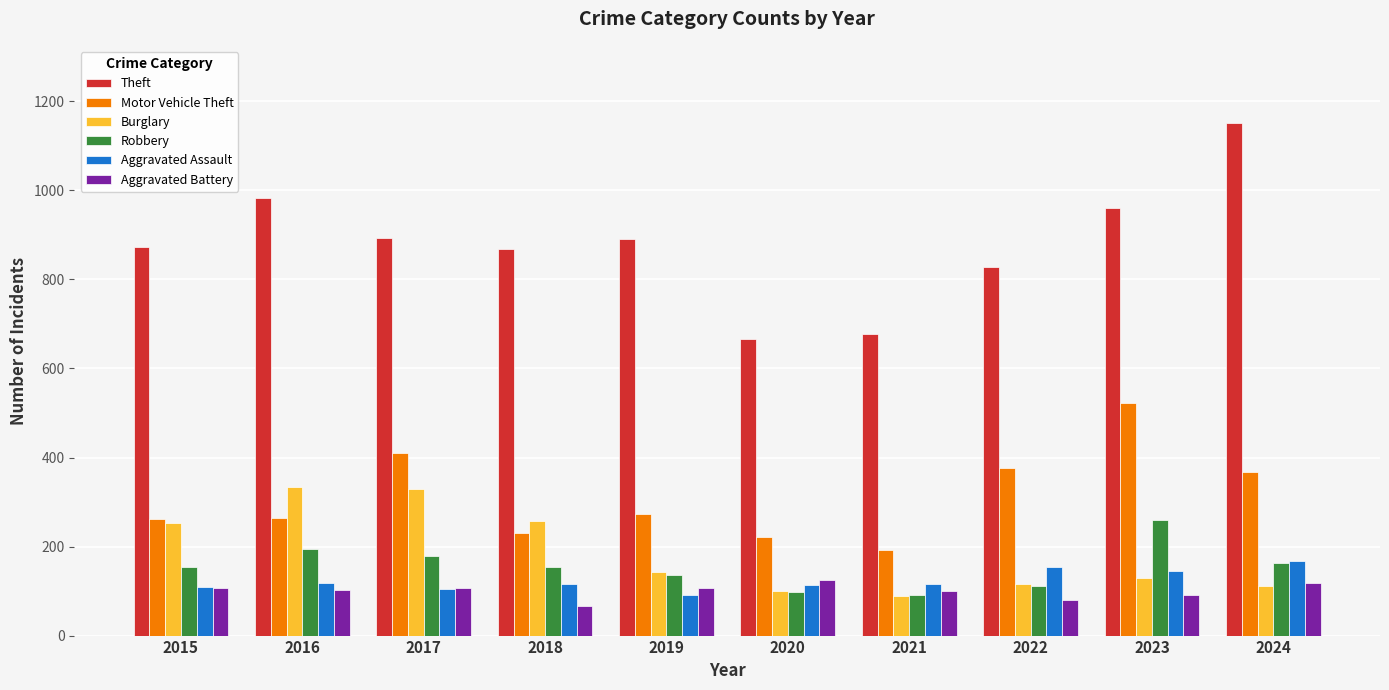

Which series has the largest range (max minus min)?

Theft